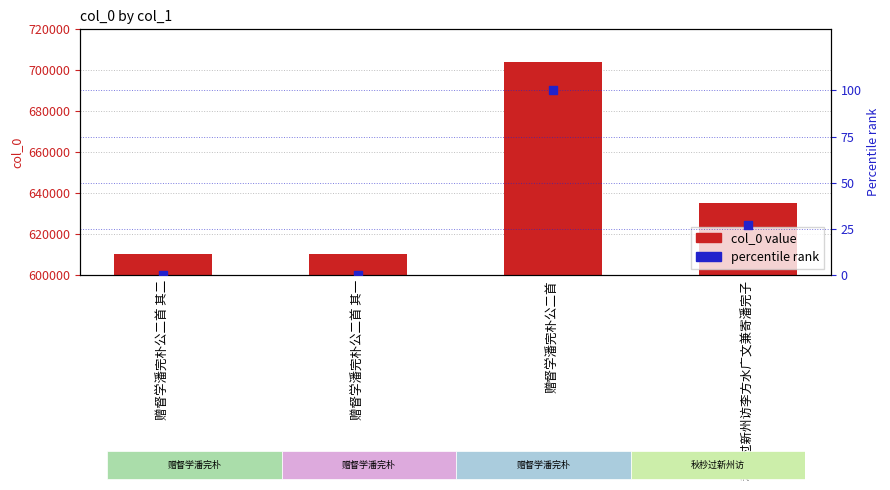

At which category is the sum across all series the highest?

赠督学潘完朴公二首